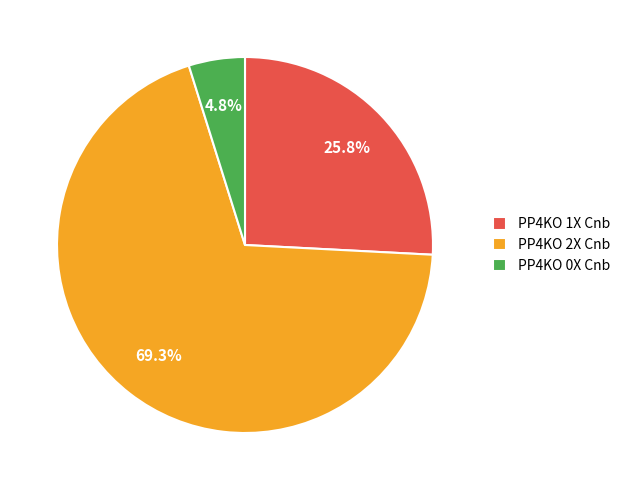

Which category has the biggest portion of the pie?

PP4KO 2X Cnb